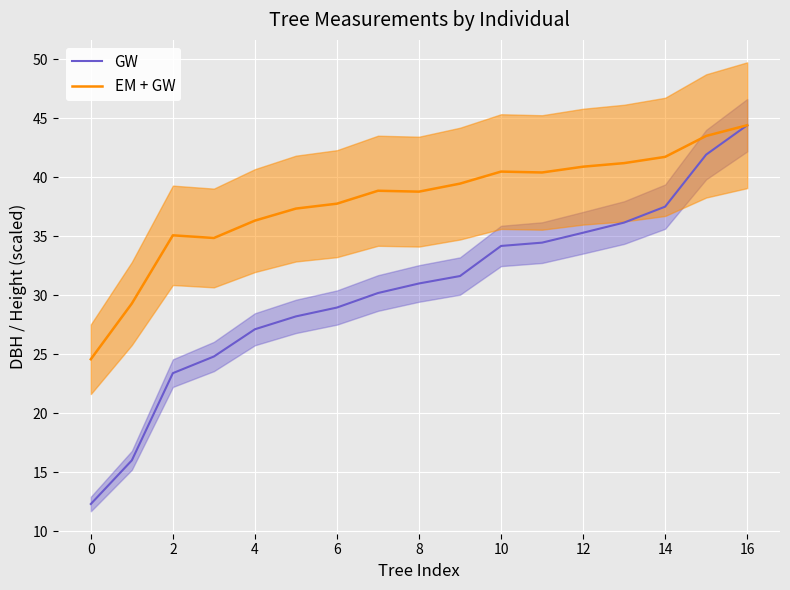

What is the sum of all EM + GW values?

645.1